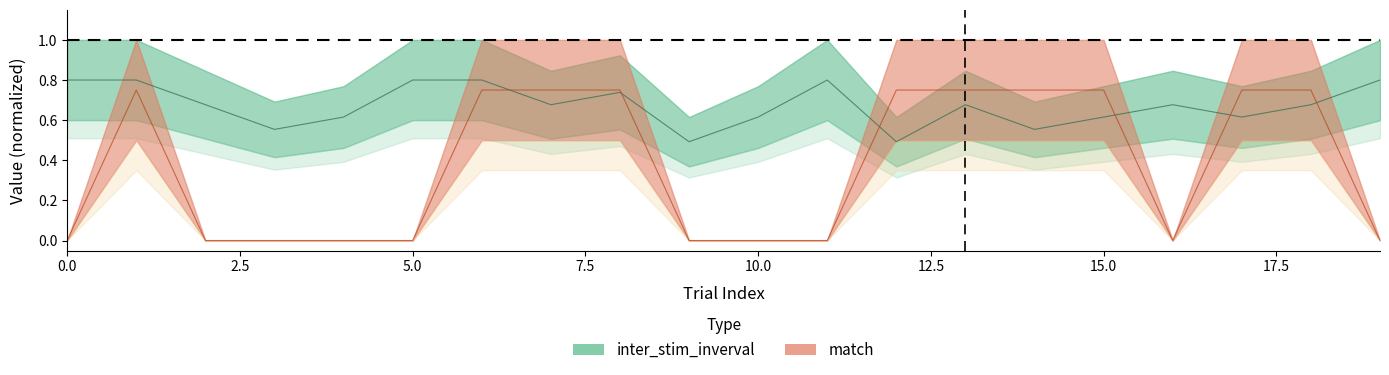

What is the maximum value for inter_stim_inverval?

0.8